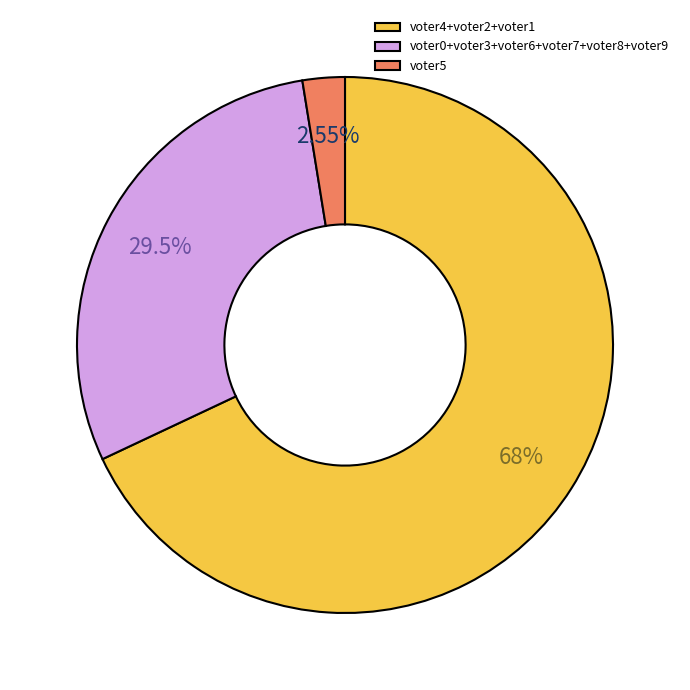

Rank the categories by value from highest to lowest.

voter4+voter2+voter1, voter0+voter3+voter6+voter7+voter8+voter9, voter5